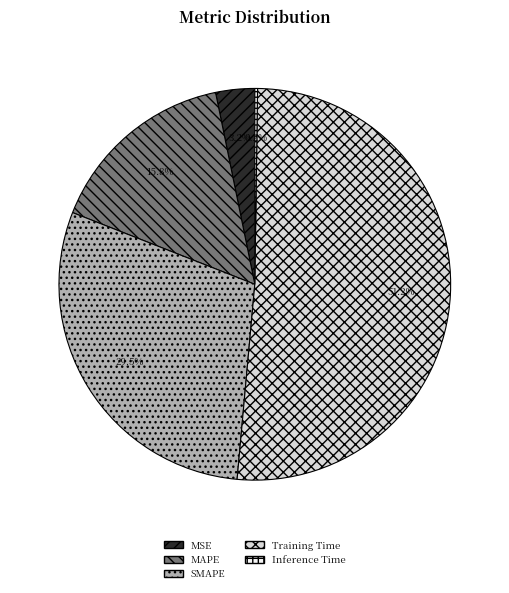

To the nearest percent, what is the difference between the SMAPE and MAPE slice percentages?

14%